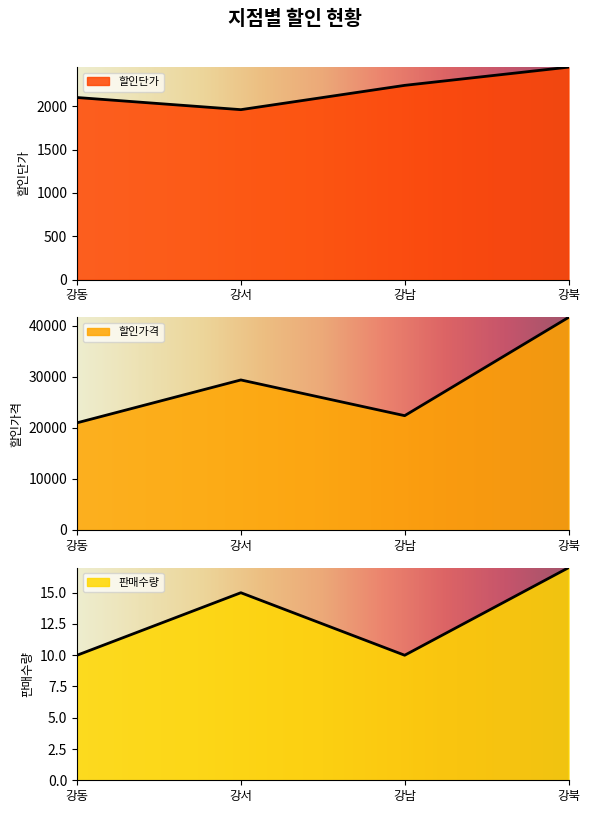

Reading left to right, transcribe all the data shown in this chart.

할인단가: 강동=2100	강서=1960	강남=2240	강북=2450
할인가격: 강동=21000	강서=29400	강남=22400	강북=41650
판매수량: 강동=10	강서=15	강남=10	강북=17